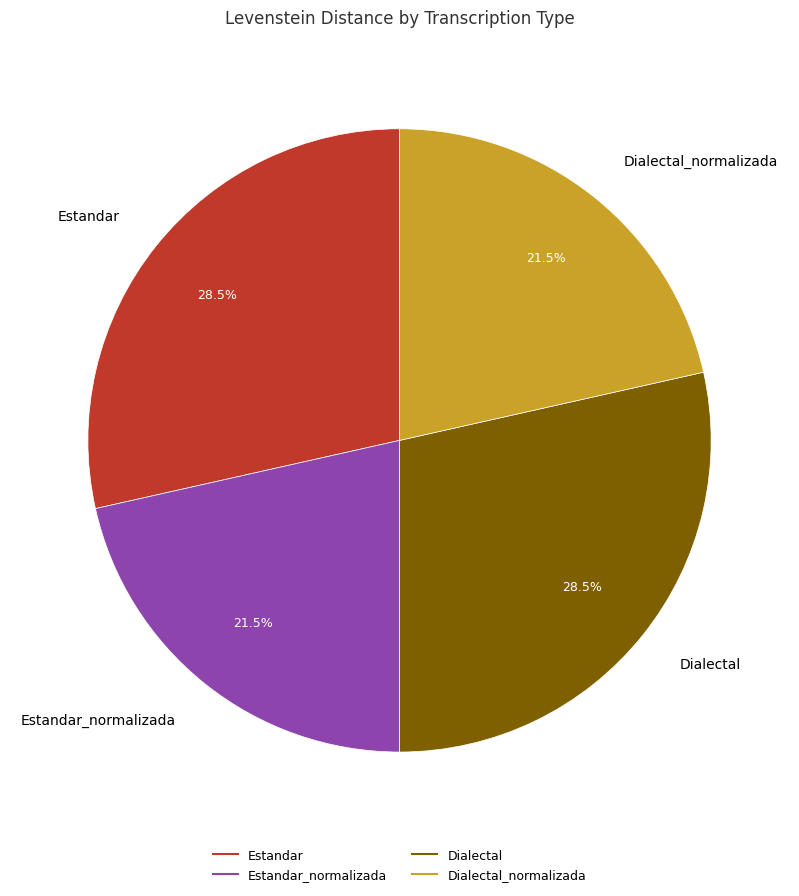

Is there a majority slice in this chart?

No